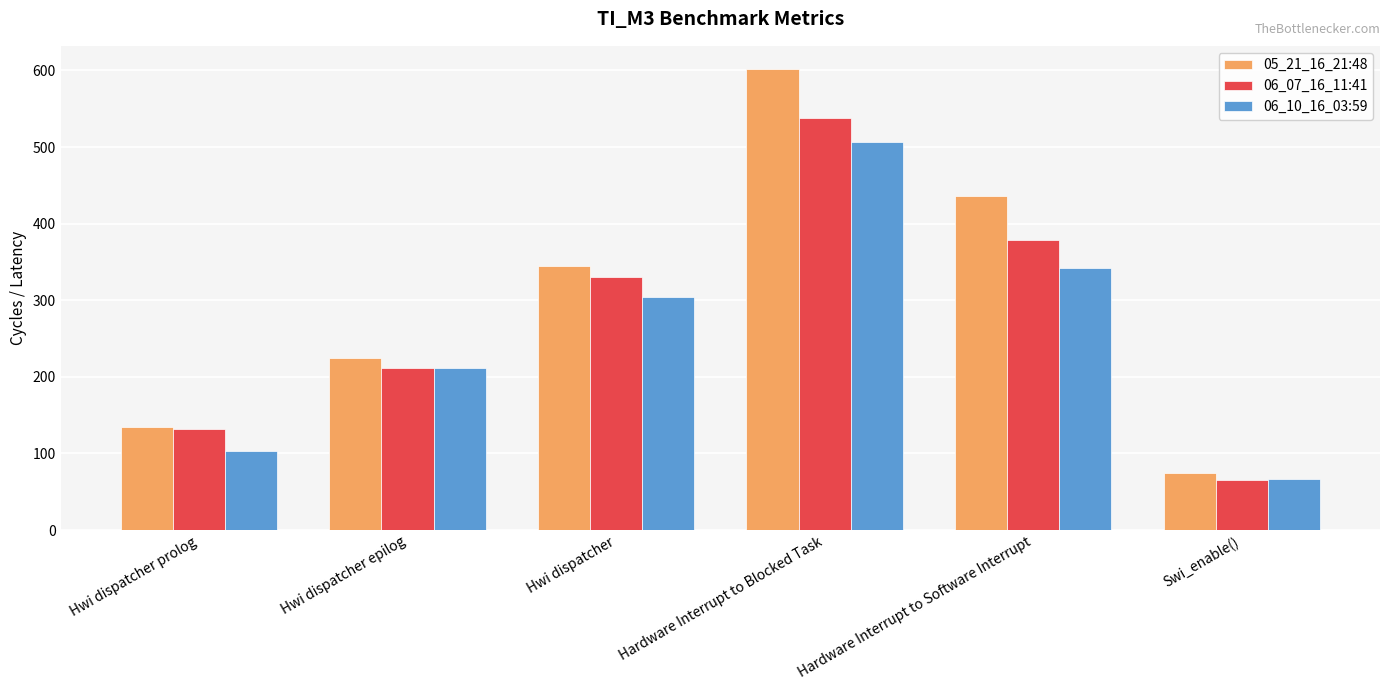

Reading left to right, extract all data points from this chart.

05_21_16_21:48: Hwi dispatcher prolog=135	Hwi dispatcher epilog=225	Hwi dispatcher=345	Hardware Interrupt to Blocked Task=602	Hardware Interrupt to Software Interrupt=436	Swi_enable()=74
06_07_16_11:41: Hwi dispatcher prolog=132	Hwi dispatcher epilog=212	Hwi dispatcher=330	Hardware Interrupt to Blocked Task=538	Hardware Interrupt to Software Interrupt=379	Swi_enable()=66
06_10_16_03:59: Hwi dispatcher prolog=103	Hwi dispatcher epilog=211	Hwi dispatcher=304	Hardware Interrupt to Blocked Task=507	Hardware Interrupt to Software Interrupt=342	Swi_enable()=67